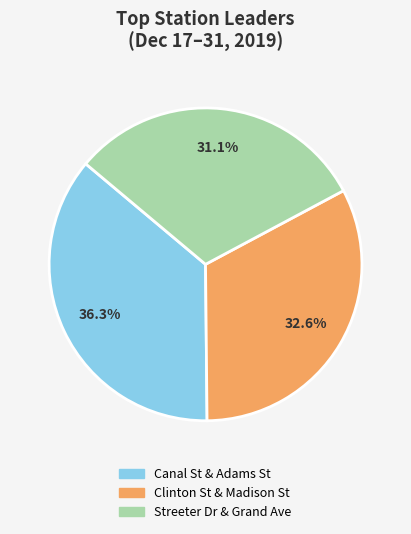

What percentage is NOT represented by Clinton St & Madison St?

67.4%